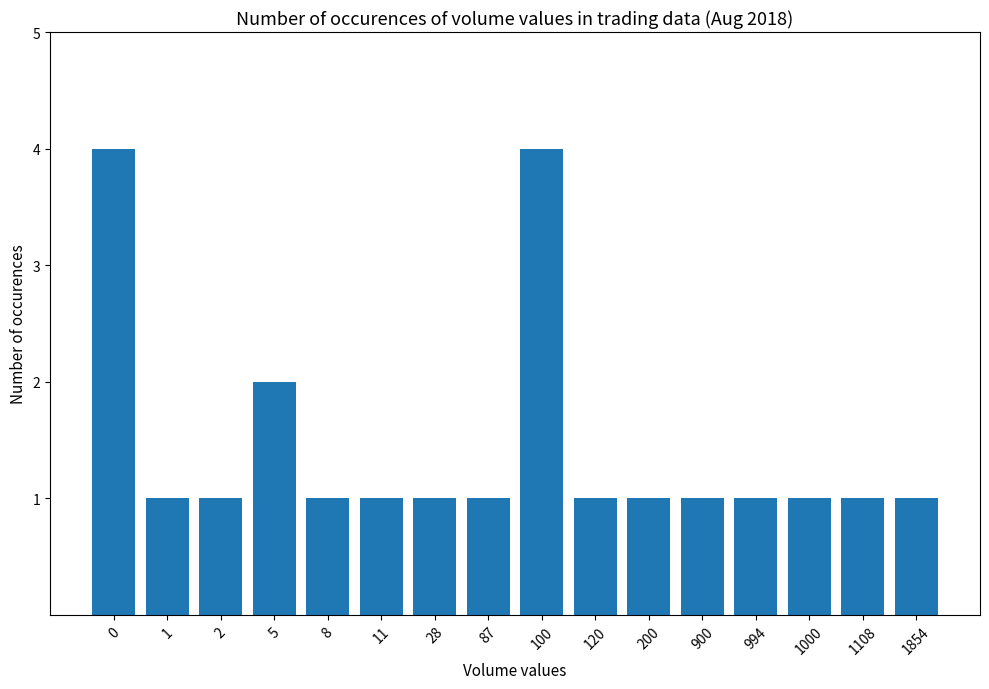

Reading left to right, what are all the values shown in this chart?

4	1	1	2	1	1	1	1	4	1	1	1	1	1	1	1